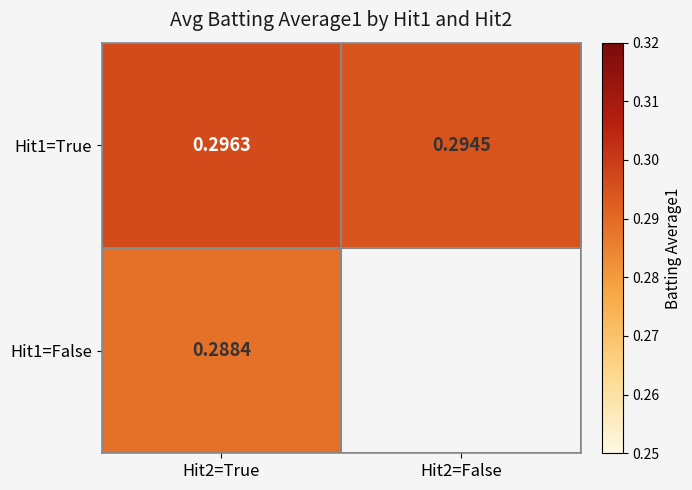

Is the value of Hit1=False at Hit2=True greater than the value of Hit1=True at Hit2=True?

No